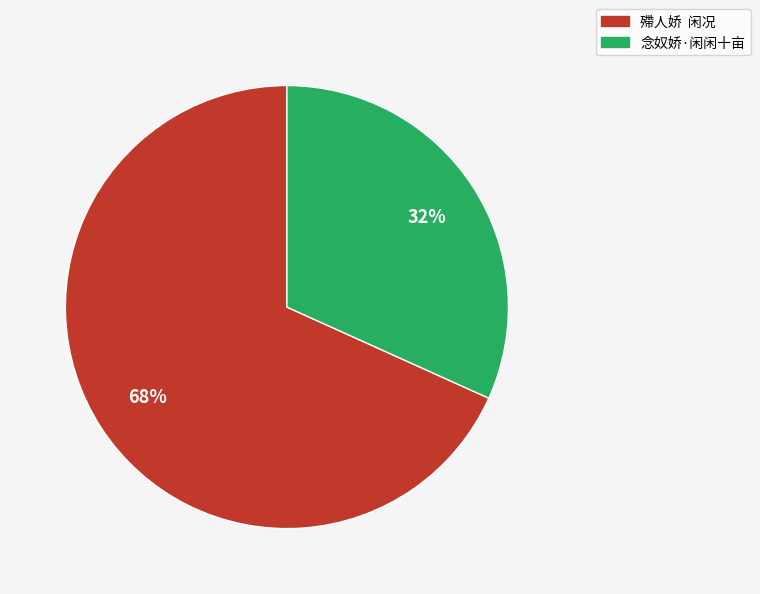

Is the sum of 念奴娇·闲闲十亩 and 殢人娇 闲况 greater than half?

Yes